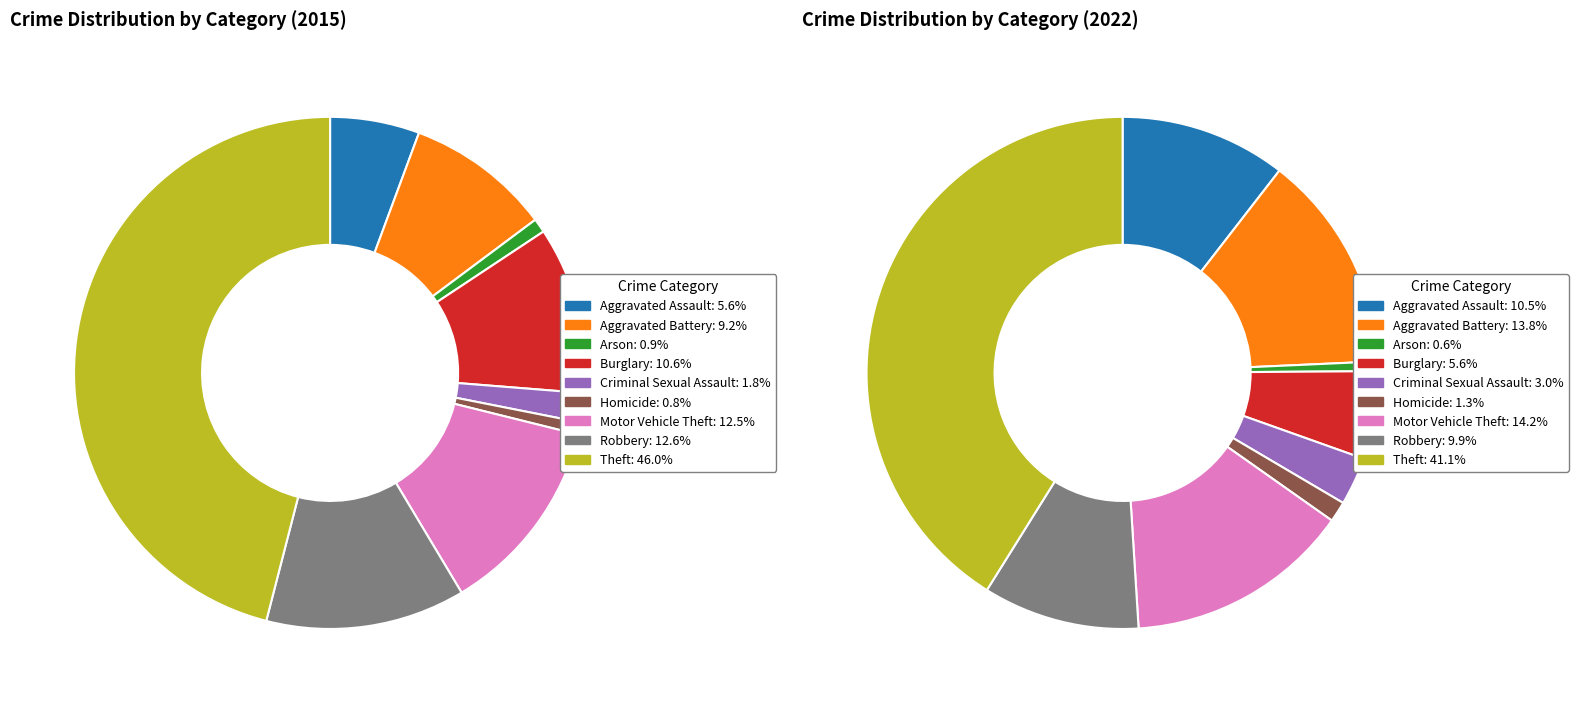

Is the sum of 6 and 2 greater than half?

No